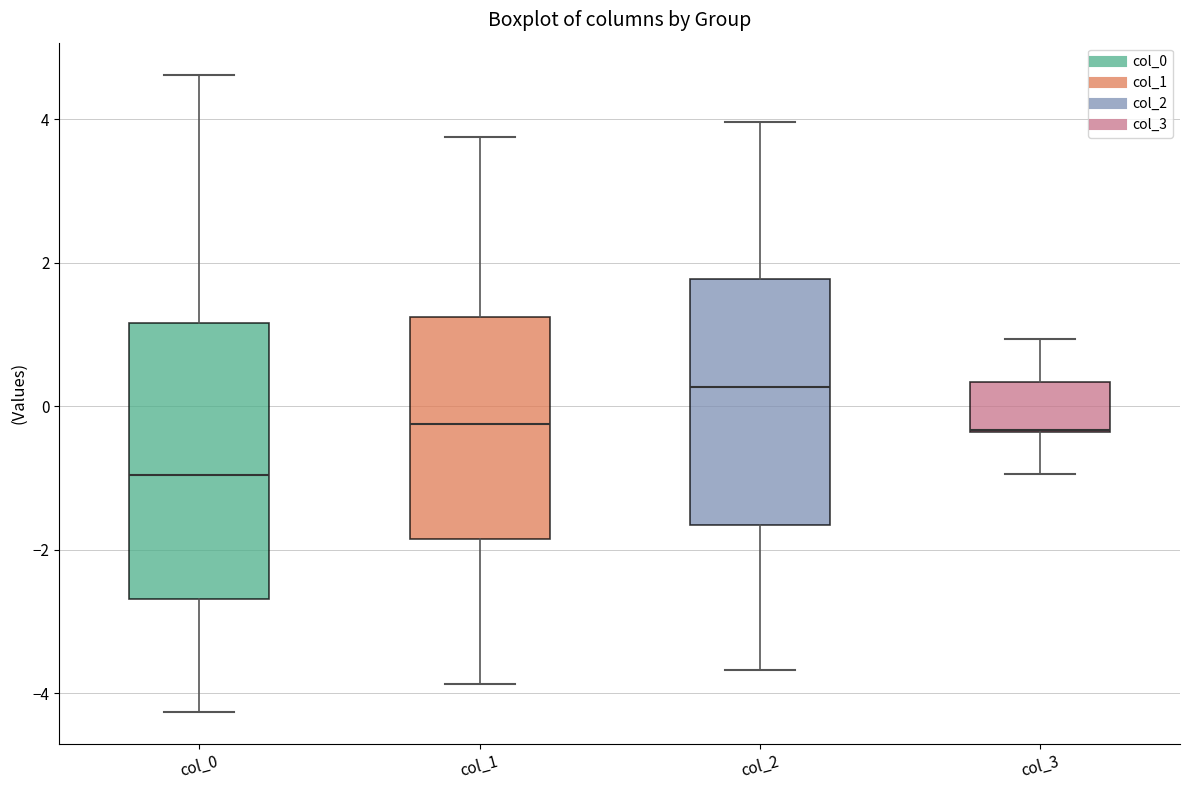

Reading left to right, transcribe this box plot: for each box, give where its median line is, the range the box spans, and where its two whiskers end, as read against the y-axis. The values are not printed on the chart, so give them approximately, as read against the axis.

col_0: median -1.0, box -2.6 to 1.2, whiskers -4.2 to 4.6
col_1: median -0.2, box -1.8 to 1.2, whiskers -3.8 to 3.8
col_2: median 0.2, box -1.6 to 1.8, whiskers -3.6 to 4.0
col_3: median -0.4 (drawn on the box's lower edge), box -0.4 to 0.4, whiskers -1.0 to 1.0